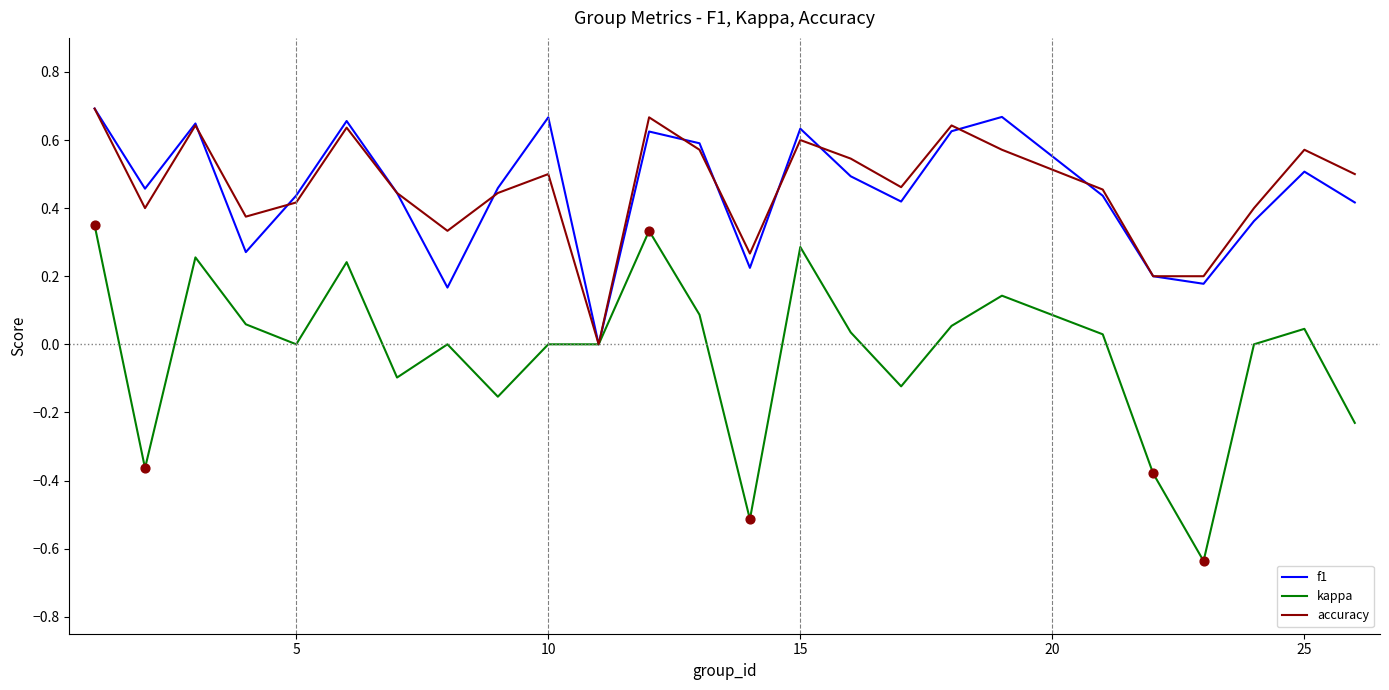

Which series has the largest range (max minus min)?

kappa